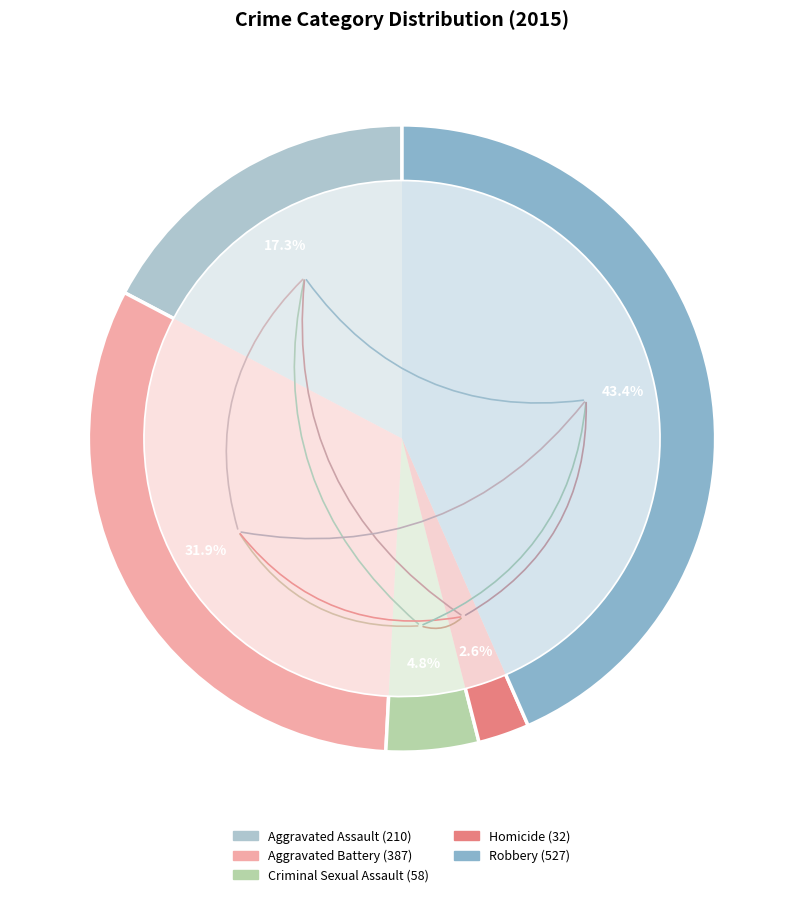

Is it true that Homicide is 3% of the pie?

True